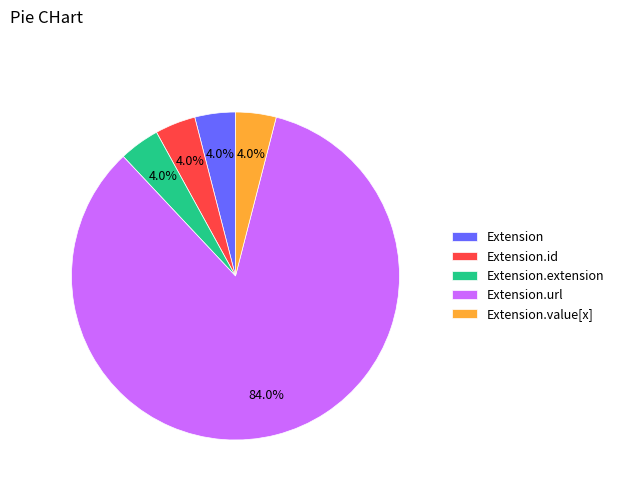

Combined, what portion of the pie is Extension and Extension.extension?

8.0%